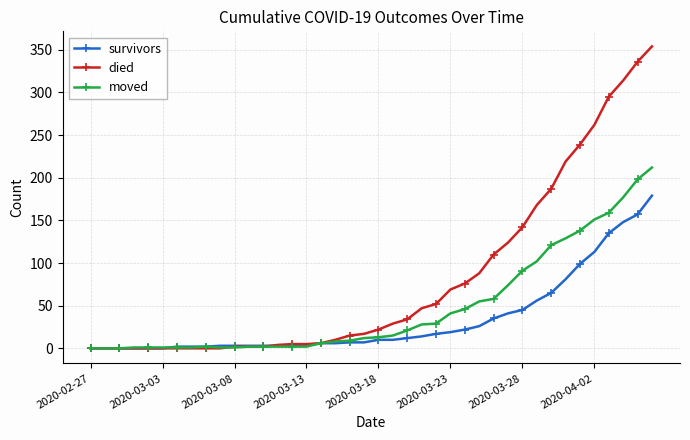

Which series has the largest total across all categories?

died